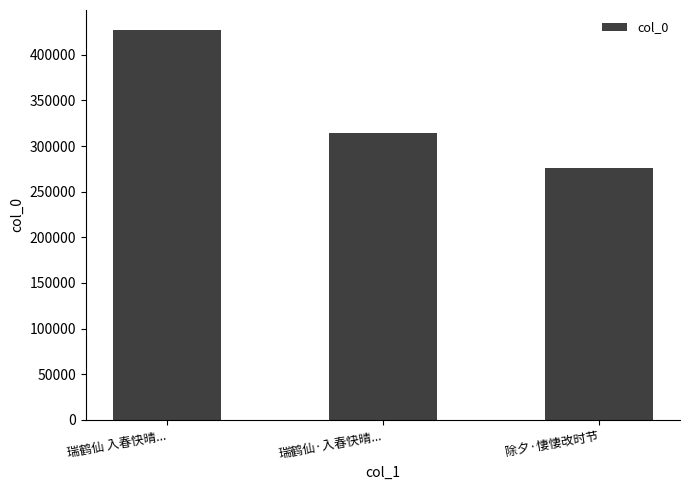

What is the change in value from 瑞鹤仙 入春快晴... to 除夕·悽悽改时节?

-151299